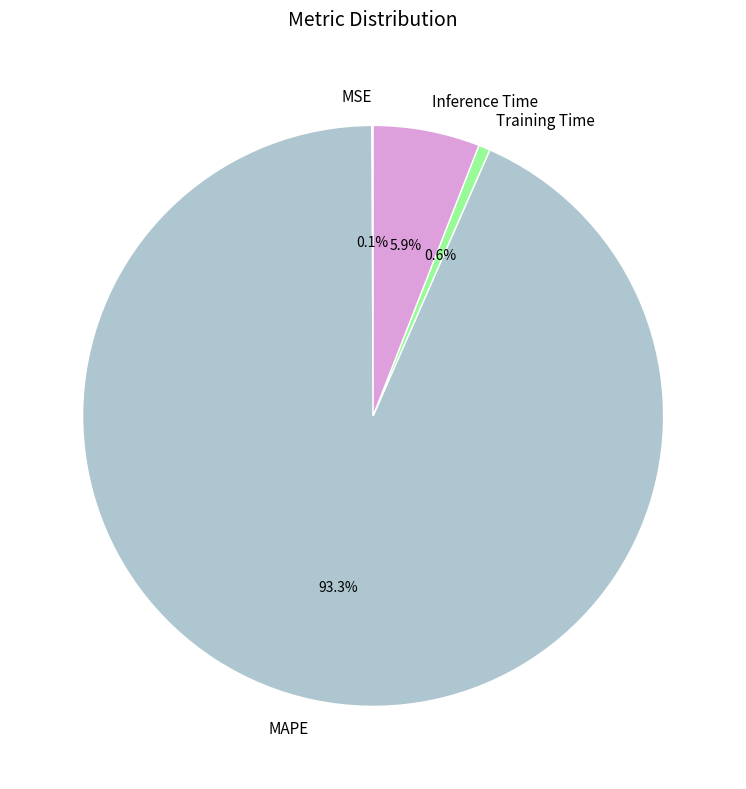

Do Inference Time and Training Time together represent more than half of the pie?

No